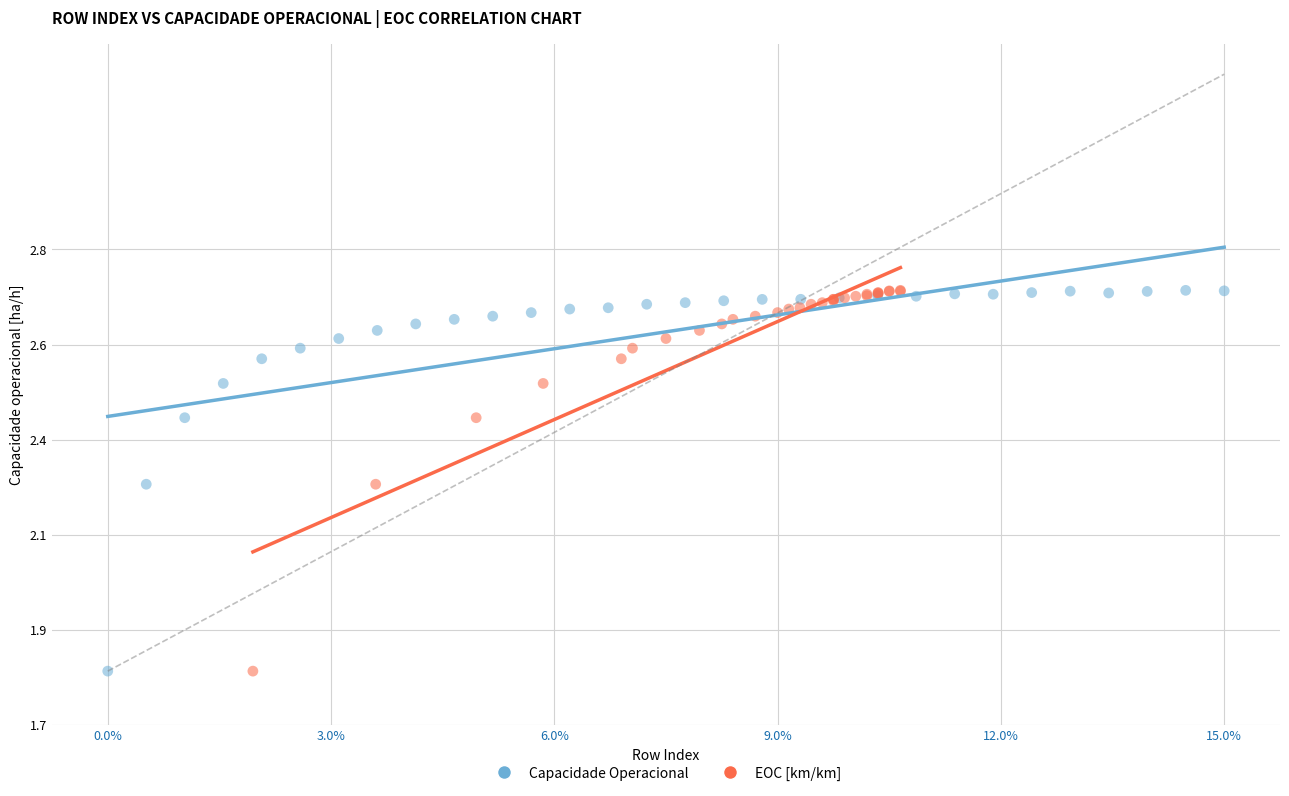

What are all the series names shown in the legend?

Capacidade Operacional, EOC [km/km]